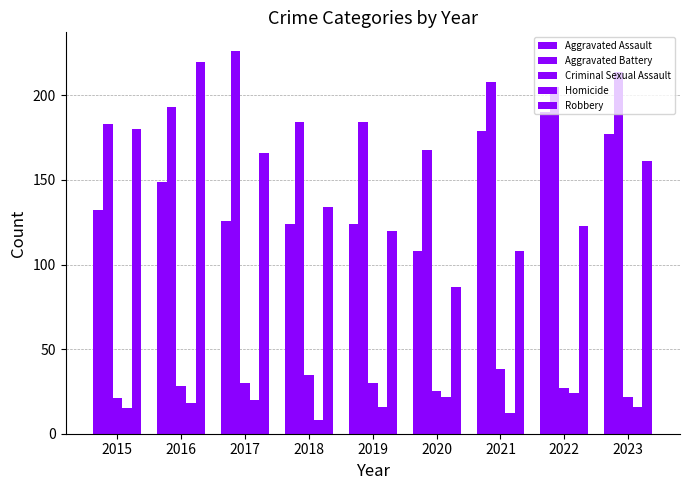

At which label does Criminal Sexual Assault first exceed 28?

2017